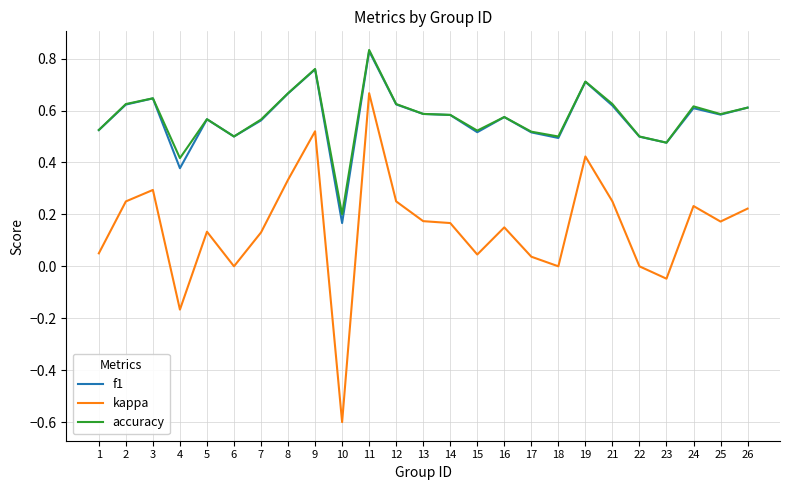

At which label does f1 reach its minimum?

10